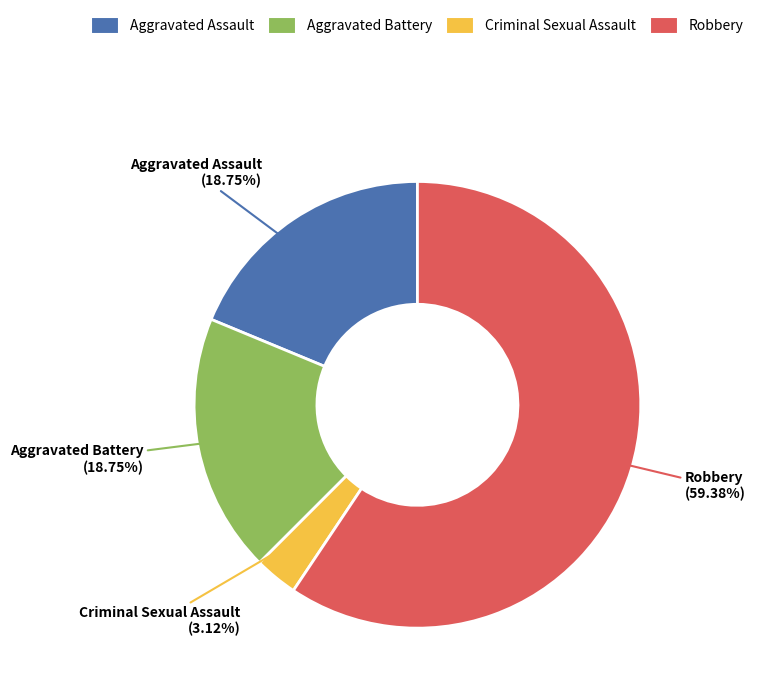

Is the sum of Criminal Sexual Assault and Aggravated Assault greater than half?

No